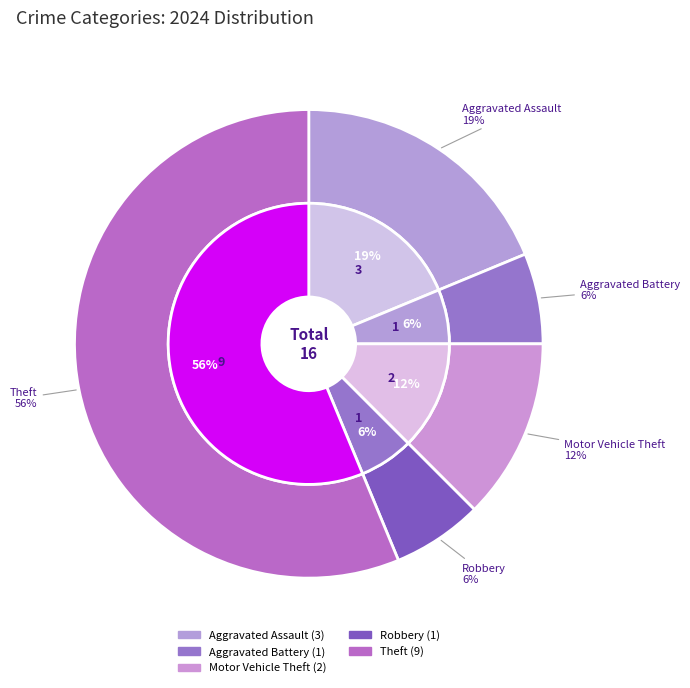

Which has a higher value, Aggravated Assault or Theft?

Theft